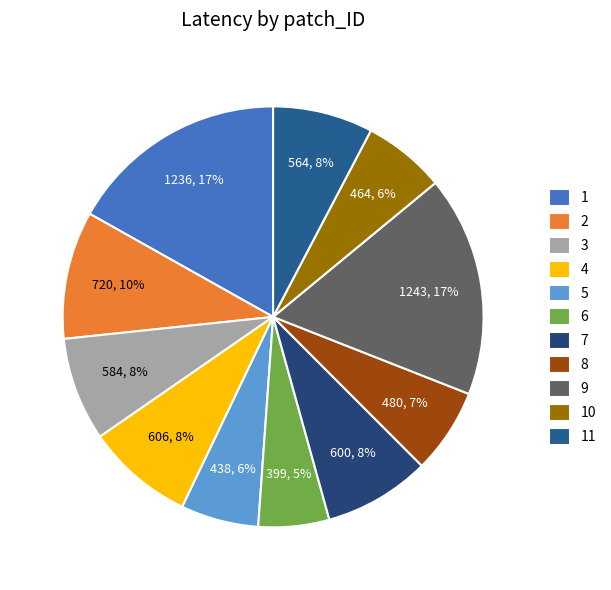

Is it true that 11 is 8% of the pie?

True